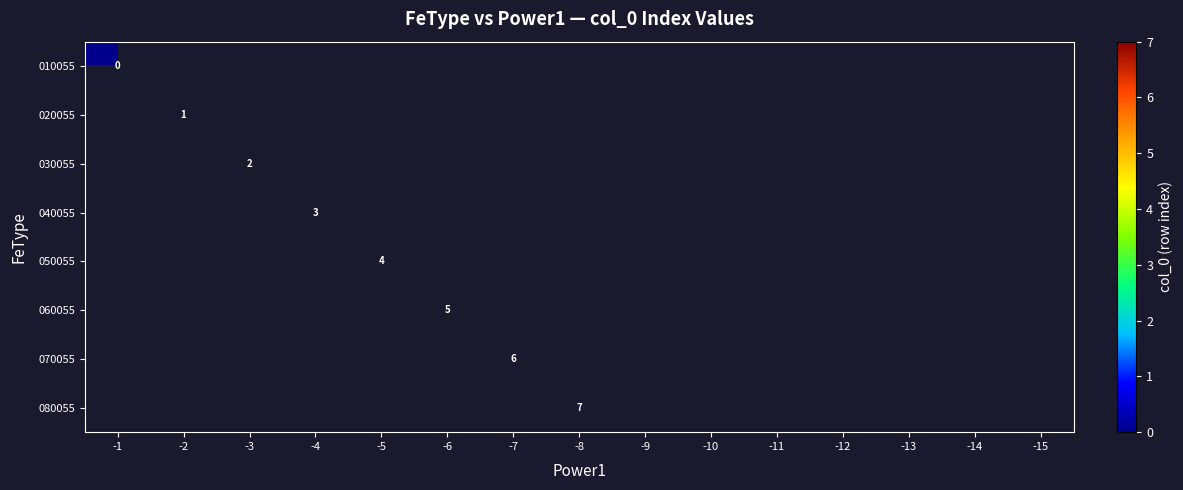

At which category does the chart reach its minimum across all series?

-1